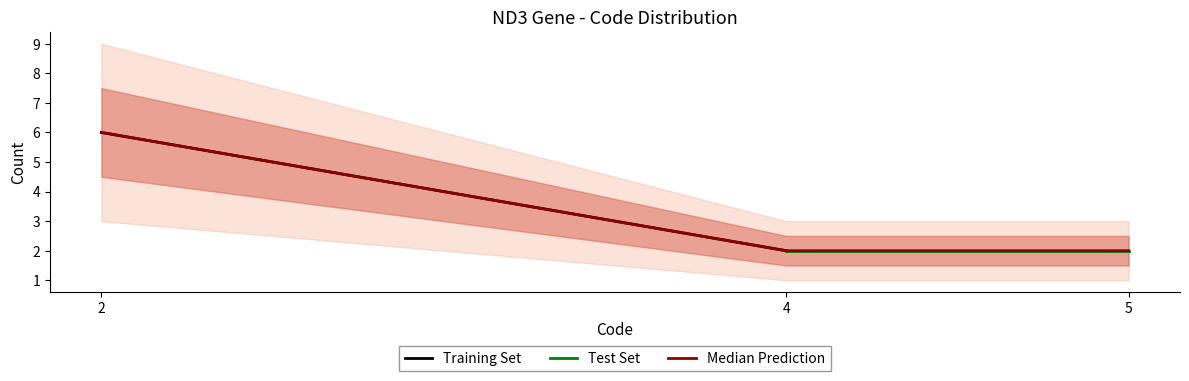

True or false: Median Prediction has a value of 3 at 4.

False